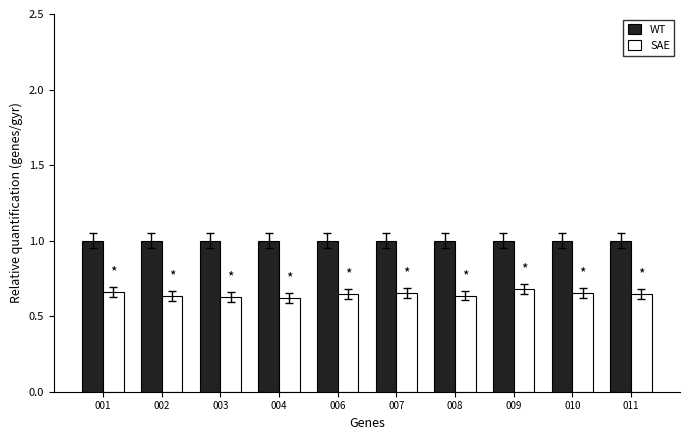

At how many categories does at least one series exceed 0?

10